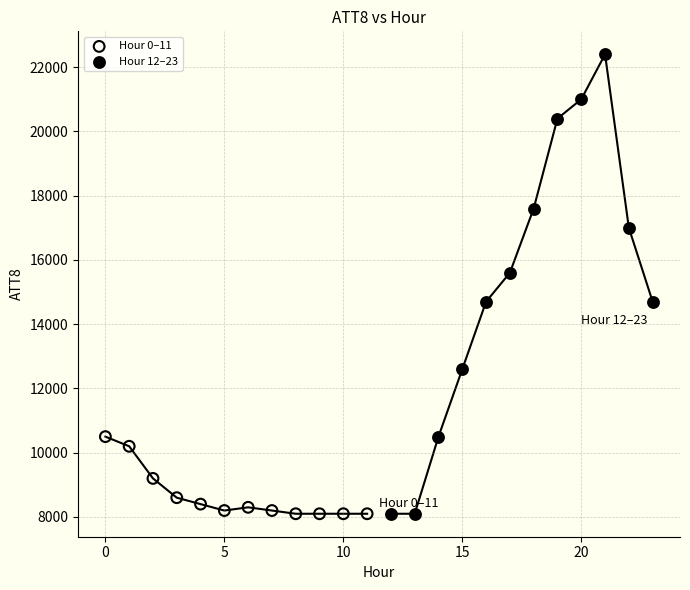

Which series contains the highest Y value?

Hour 12–23